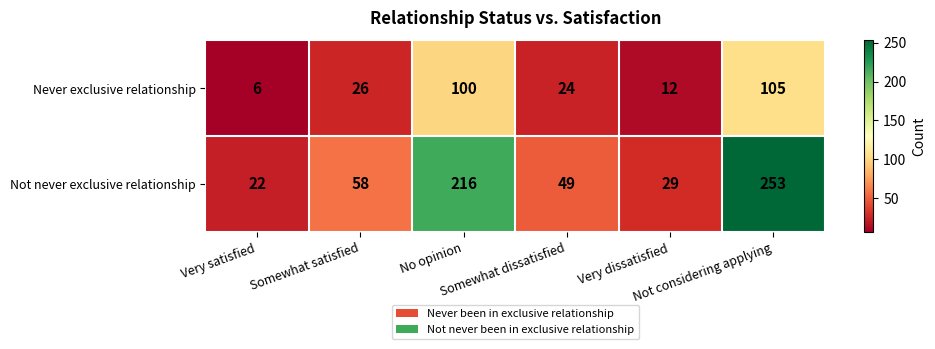

Which series has the largest range (max minus min)?

Not never exclusive relationship